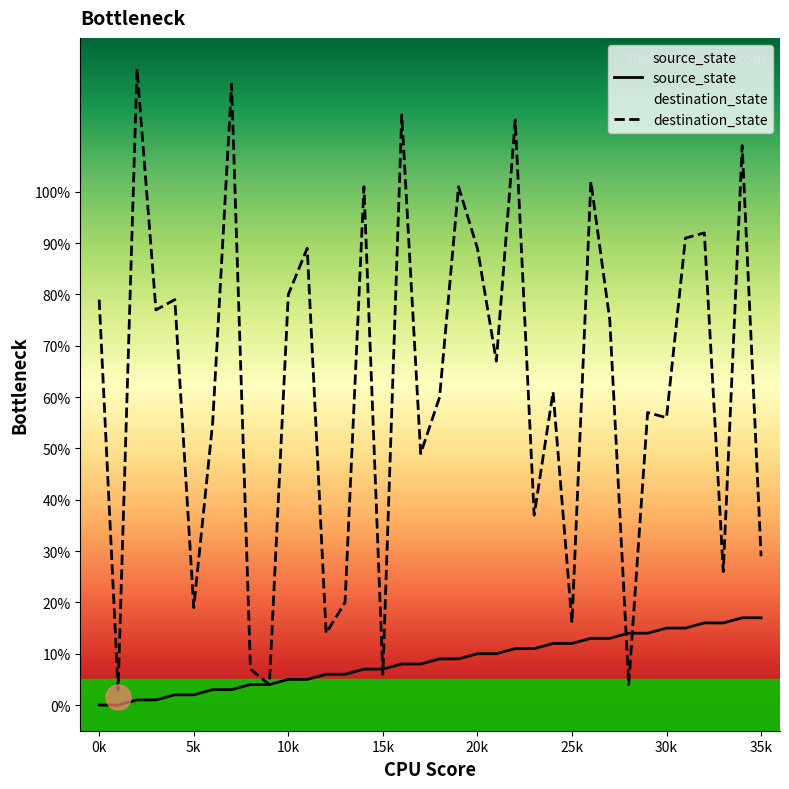

Which series ends up on top after the final intersection of destination_state and source_state?

destination_state